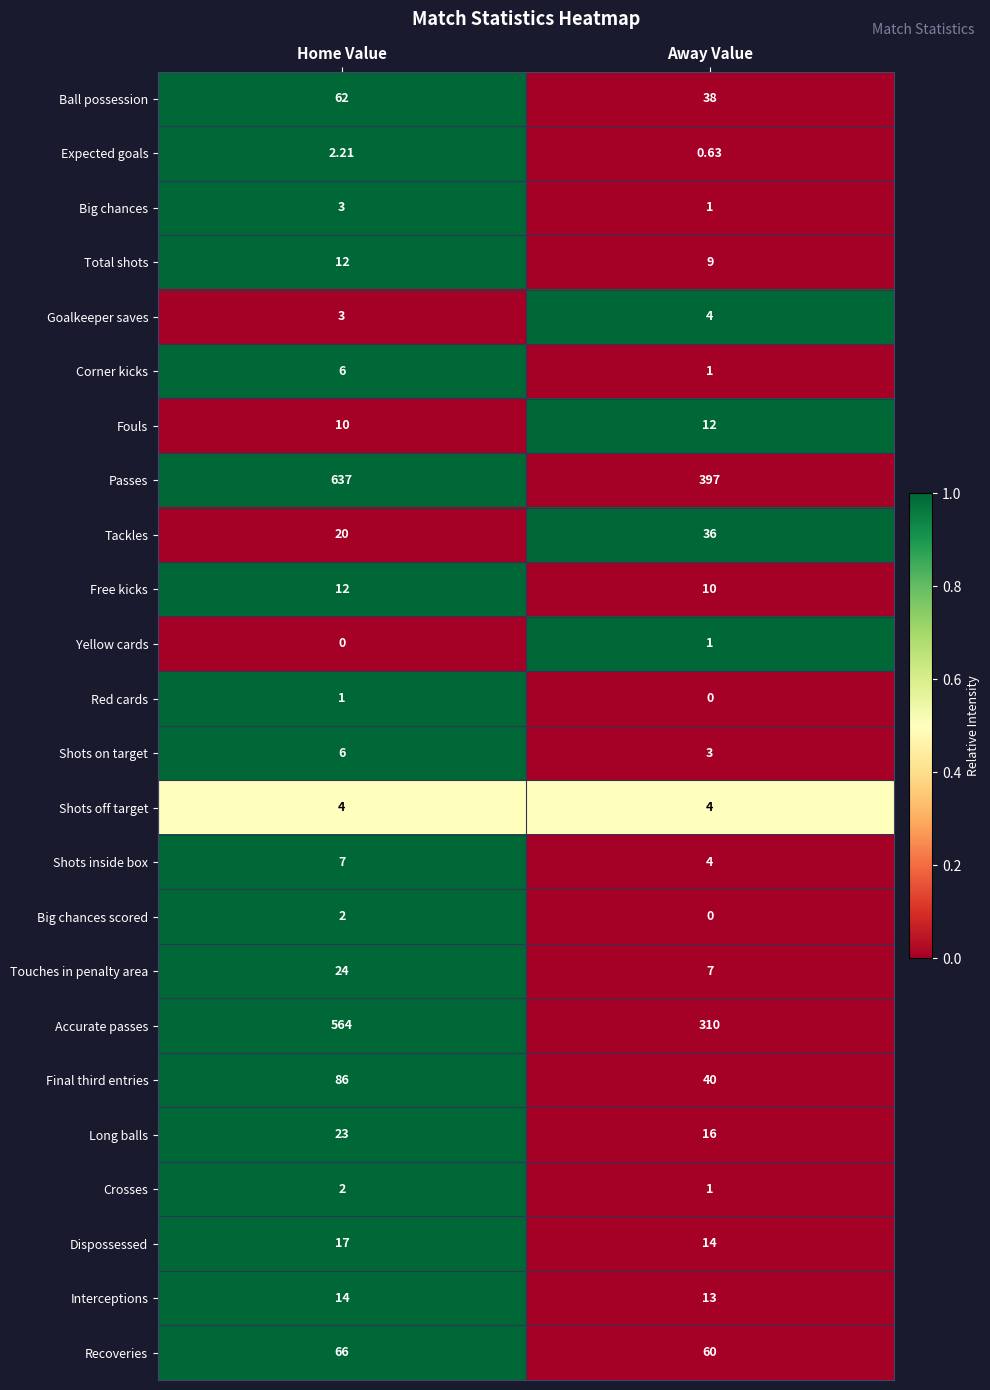

Which label corresponds to the largest value in the chart?

Home Value